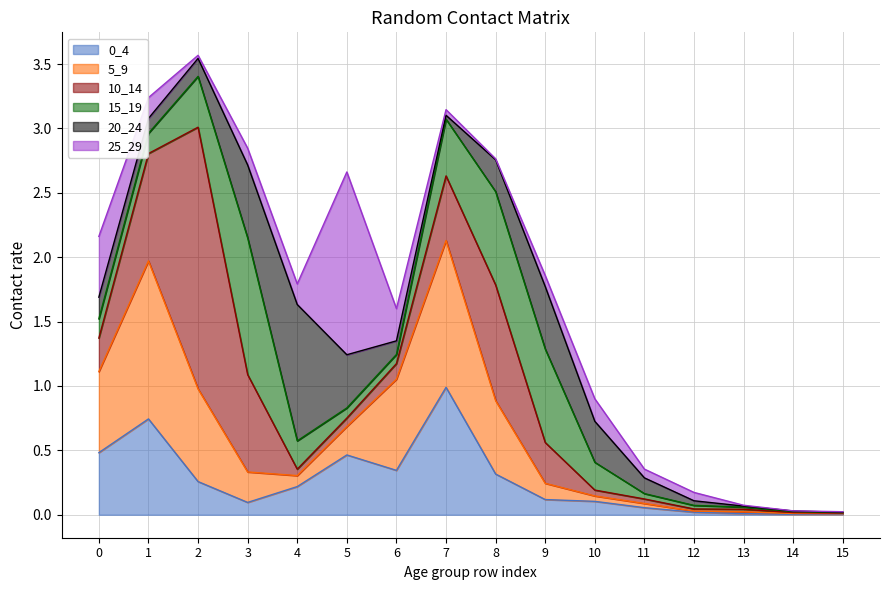

Reading left to right, list all the values displayed in this chart.

0_4: 0.5	0.7	0.3	0.1	0.2	0.5	0.3	1.0	0.3	0.1	0.1	0.1	0.0	0.0	0.0	0.0
5_9: 0.6	1.2	0.7	0.2	0.1	0.2	0.7	1.1	0.6	0.1	0.0	0.0	0.0	0.0	0.0	0.0
10_14: 0.3	0.8	2.0	0.8	0.0	0.1	0.1	0.5	0.9	0.3	0.0	0.0	0.0	0.0	0.0	0.0
15_19: 0.1	0.2	0.4	1.1	0.2	0.1	0.1	0.4	0.7	0.7	0.2	0.0	0.0	0.0	0.0	0.0
20_24: 0.2	0.1	0.1	0.6	1.1	0.4	0.1	0.0	0.2	0.5	0.3	0.1	0.0	0.0	0.0	0.0
25_29: 0.5	0.2	0.0	0.1	0.2	1.4	0.3	0.0	0.0	0.1	0.2	0.1	0.1	0.0	0.0	0.0